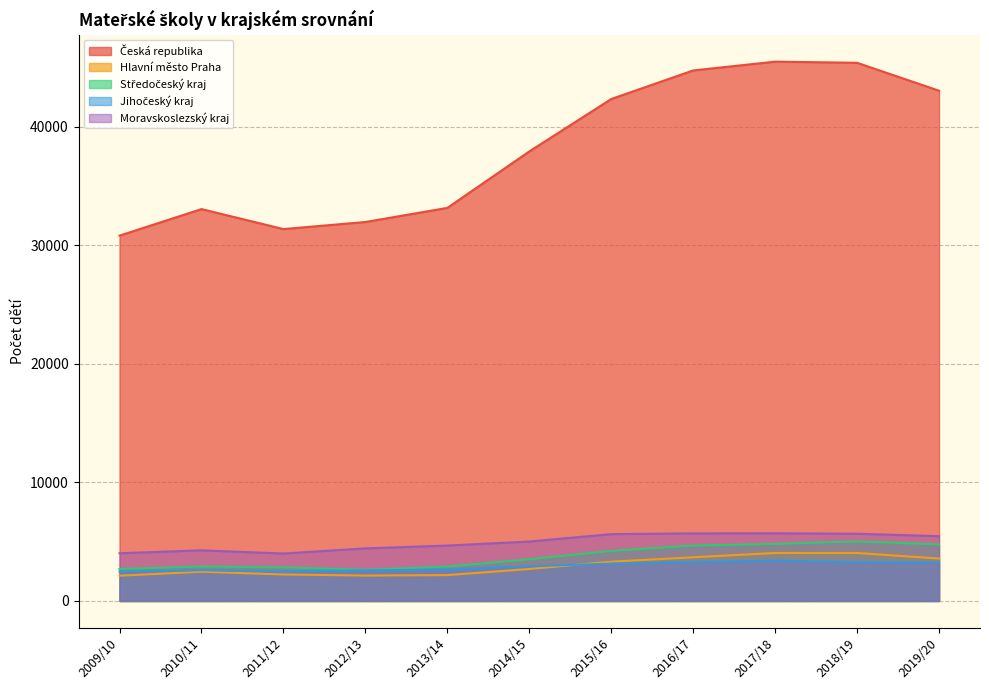

What is the lowest value of the Středočeský kraj series?

2633